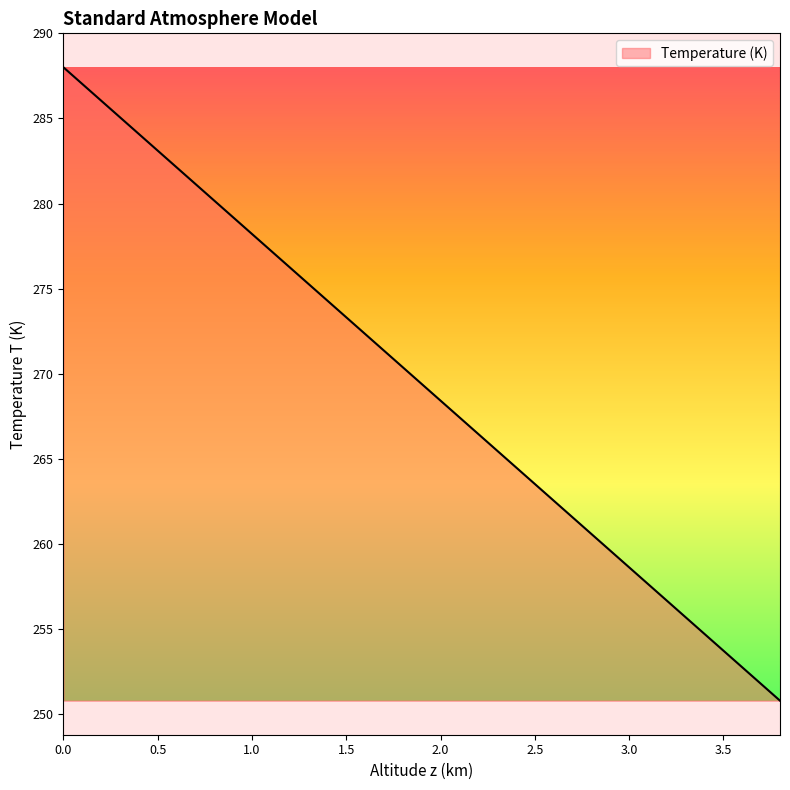

What is the sum of all values?

5387.9